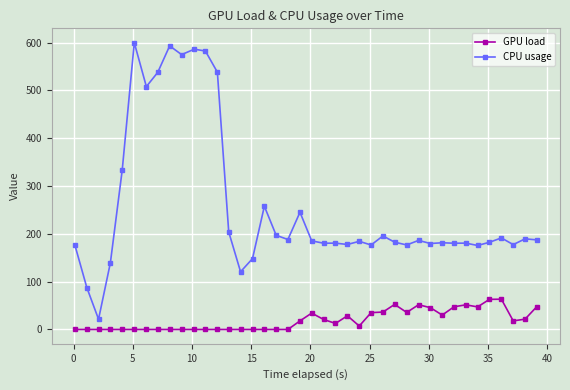

List the series in order of their peak value, lowest first.

GPU load, CPU usage